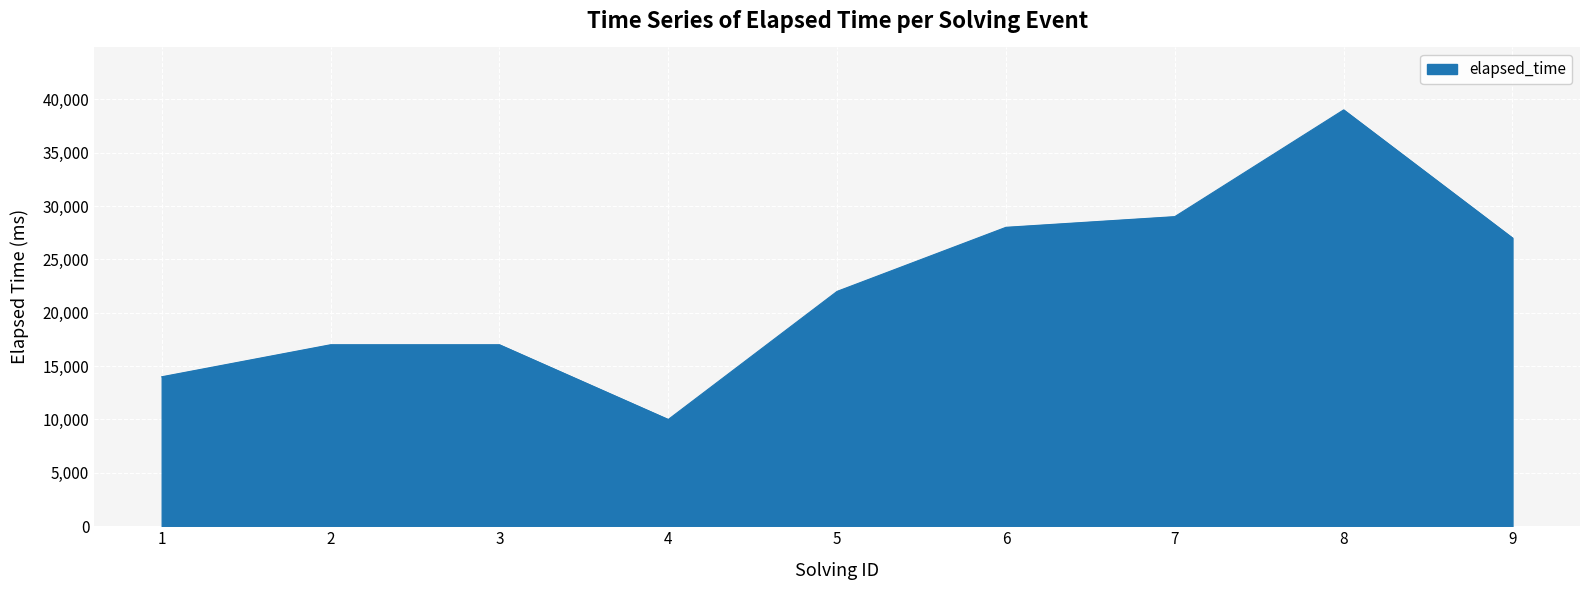

What is the sum of all values?

203000